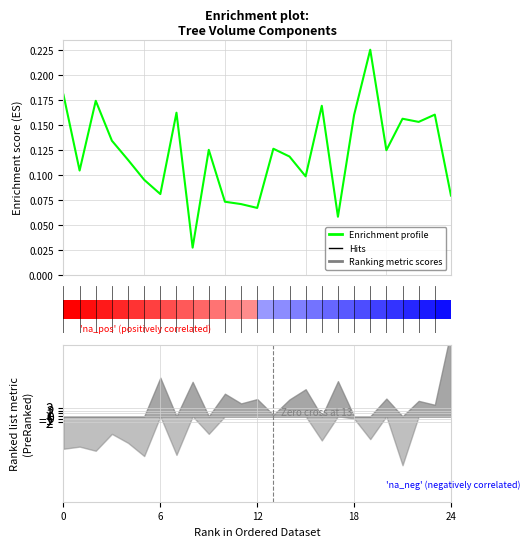

How many series are shown in this chart?

1